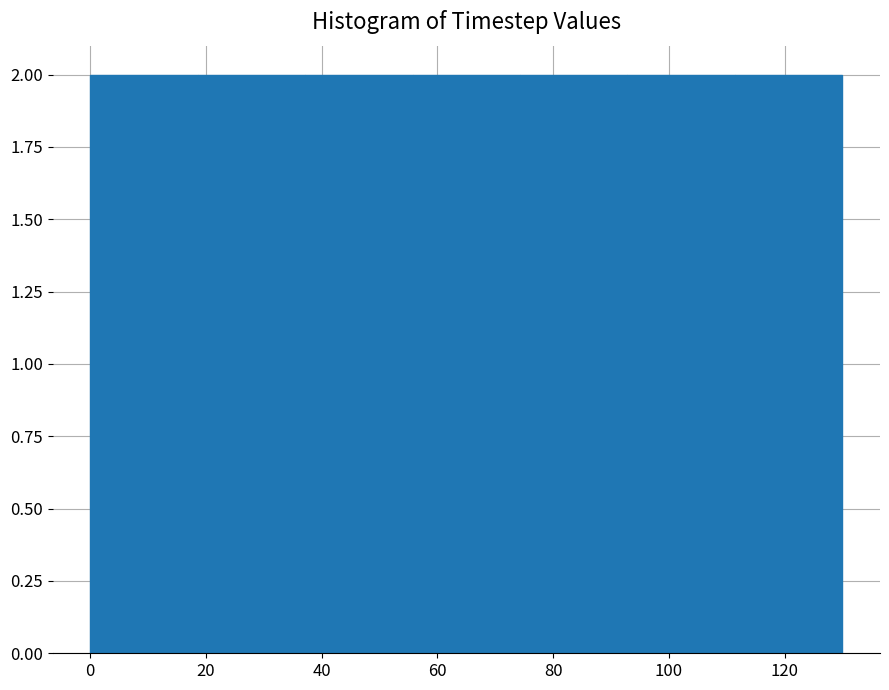

What is the height of the bar covering 18 to 38 on the x-axis? Neither the bar edges nor the heights are printed on the chart, so give them approximately, as read against the axes.

2